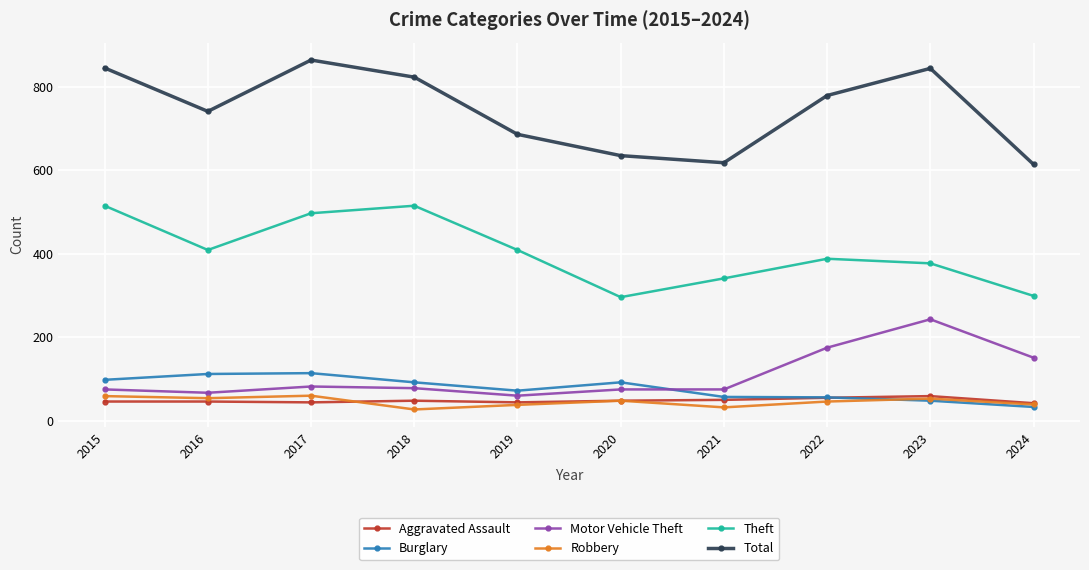

What is the difference between the highest and lowest values at 2017?

820